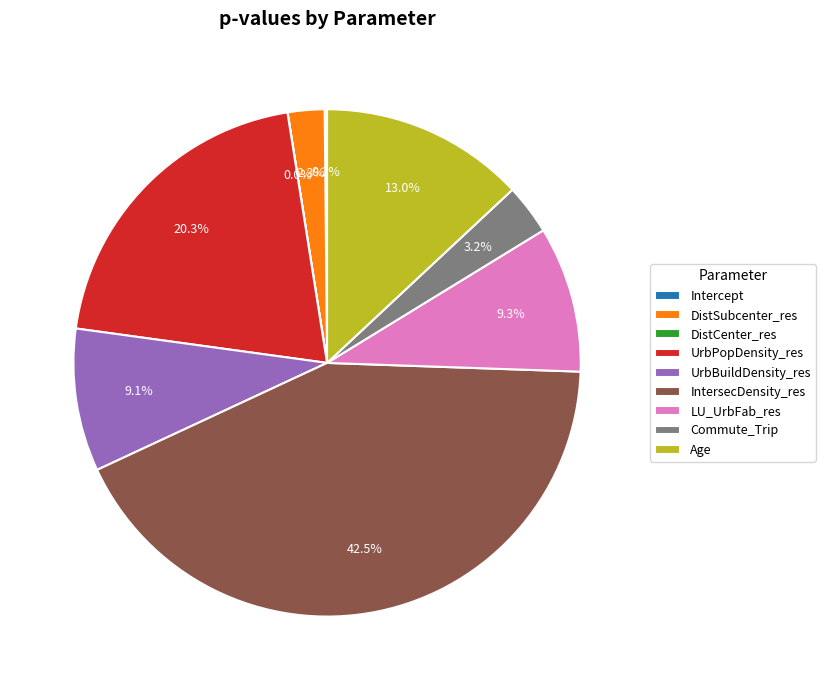

Does any single category account for the majority?

No